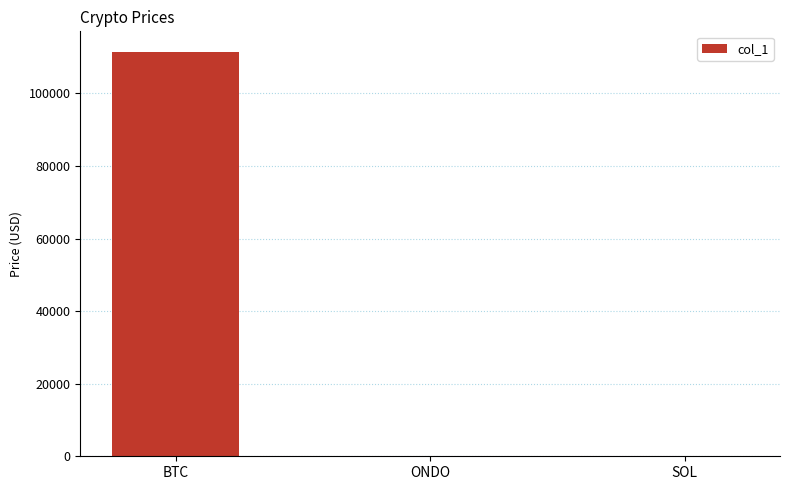

Count the number of values greater than 198.

2